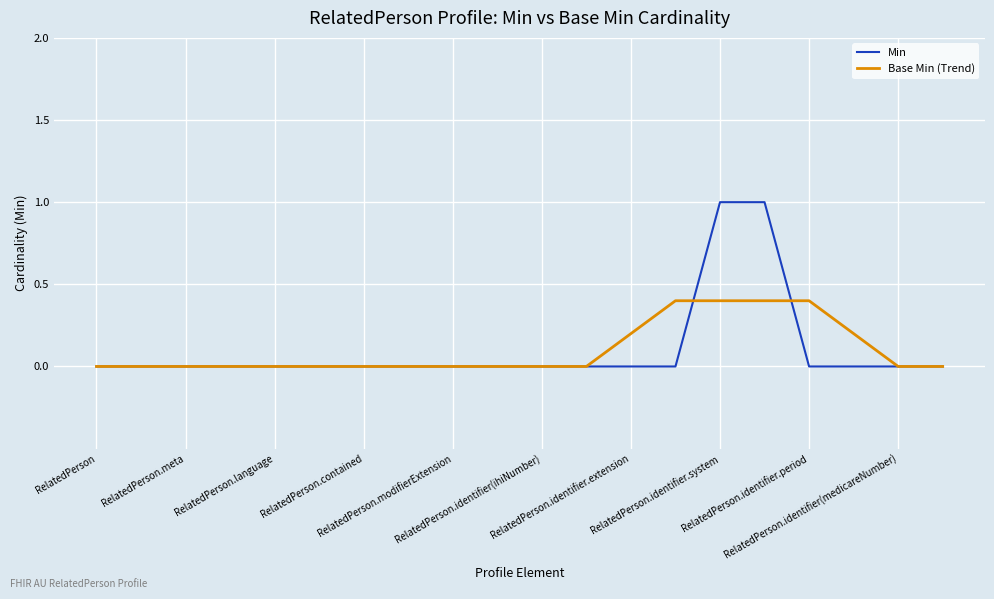

Rank the series by their maximum value, from lowest to highest.

Base Min (Trend), Min